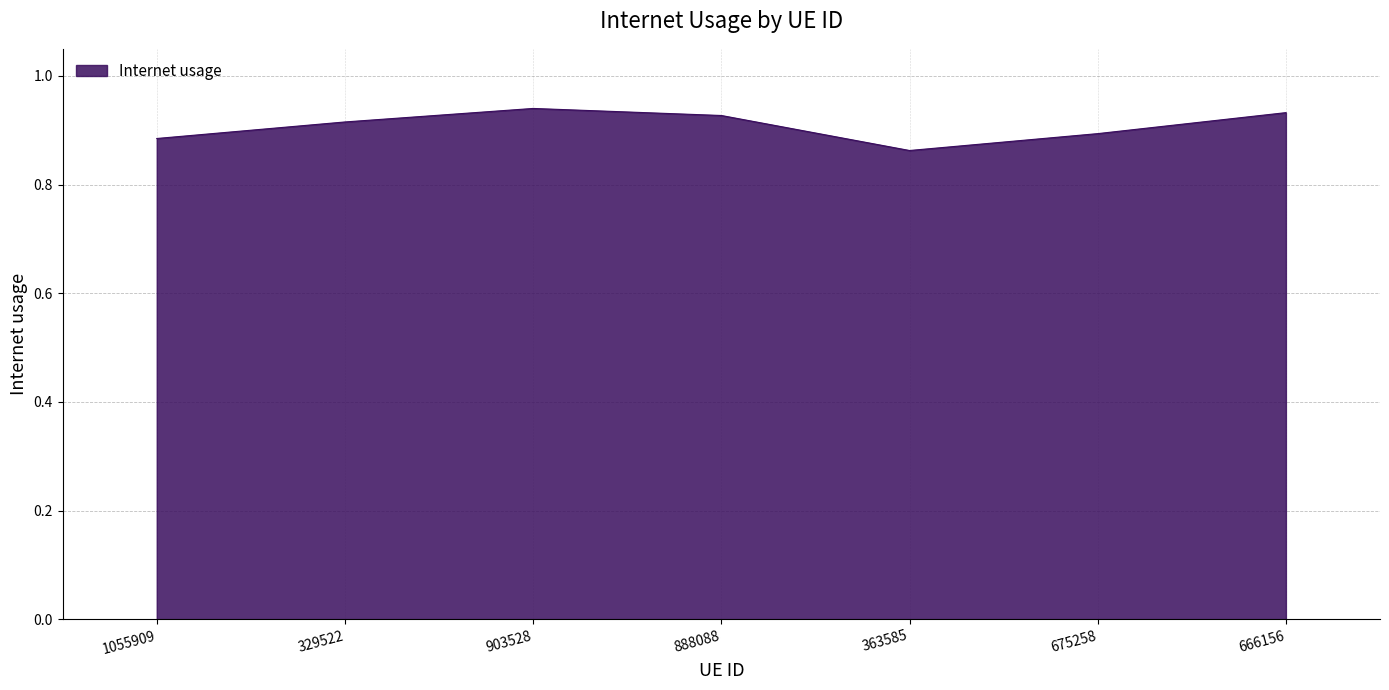

Where is the first local maximum?

903528